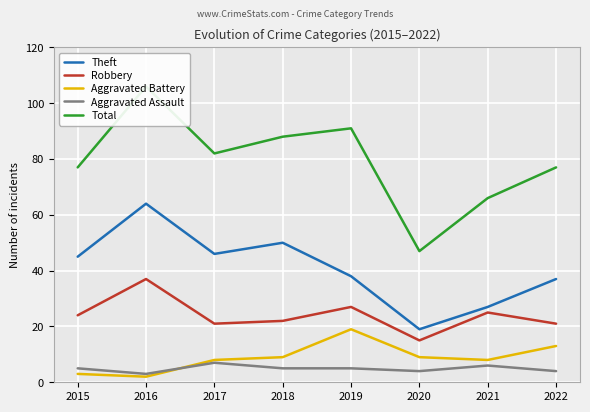

At which category is the sum across all series the highest?

2016